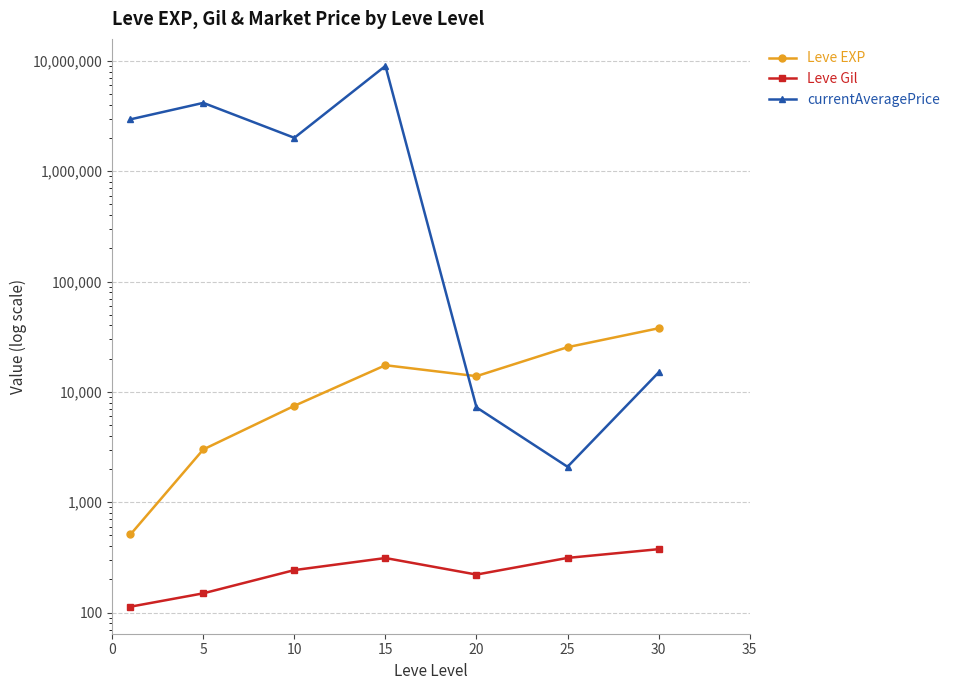

The value of Leve EXP at 15 is 4526.9. True or false?

False